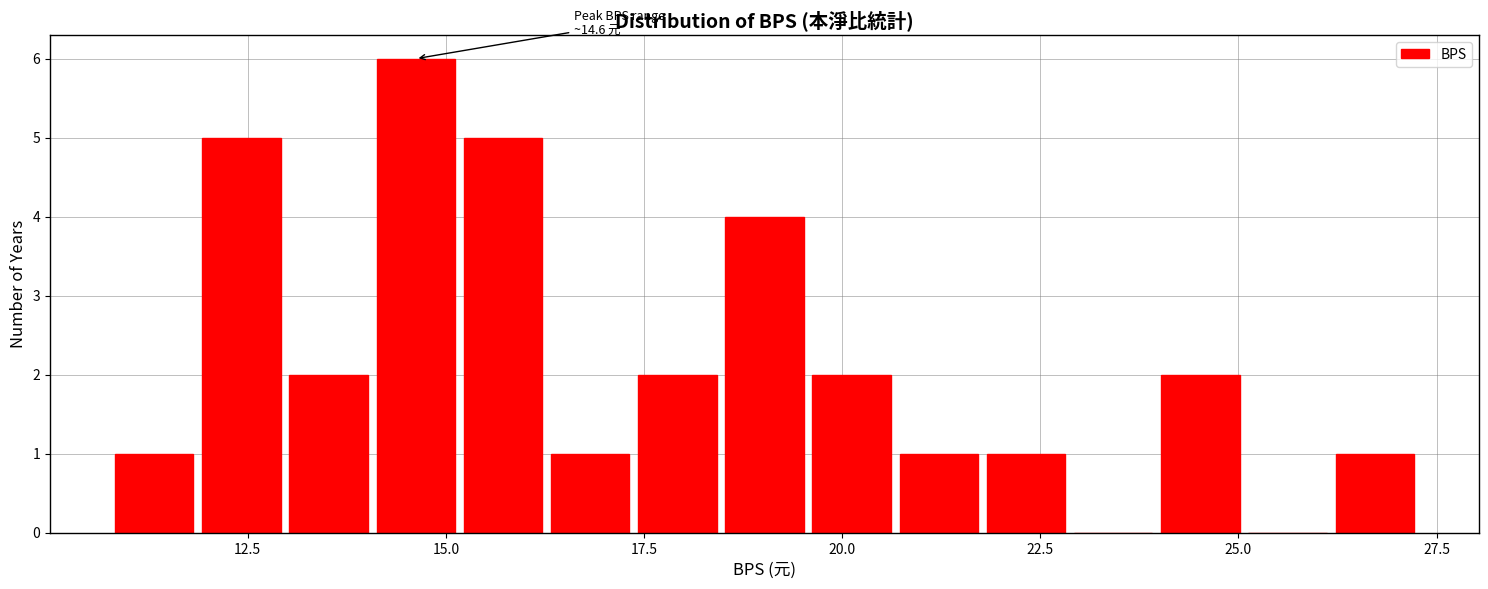

Around what value on the x-axis is the tallest bar? Give the approximate position of its centre, as read against the axis.

14.5